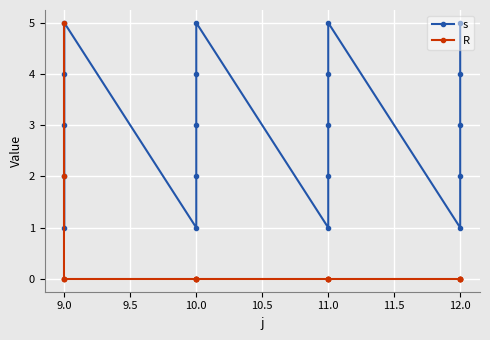

What is the label of the 2nd point from the left?

9.0